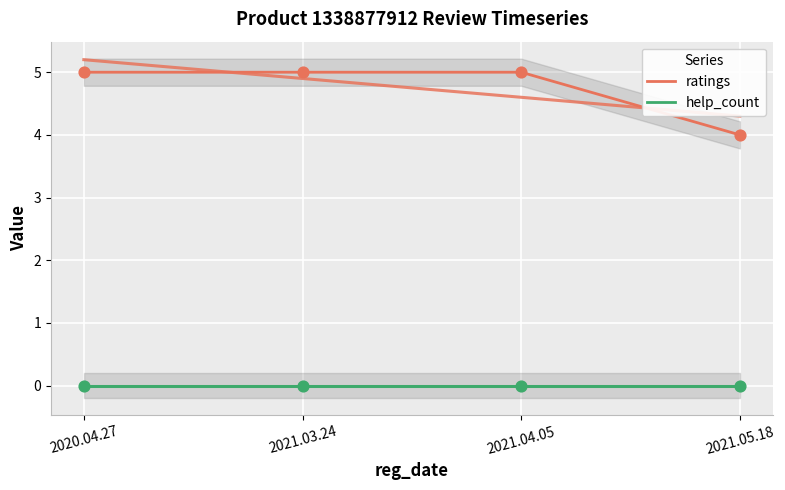

At which category is the sum across all series the highest?

2020.04.27